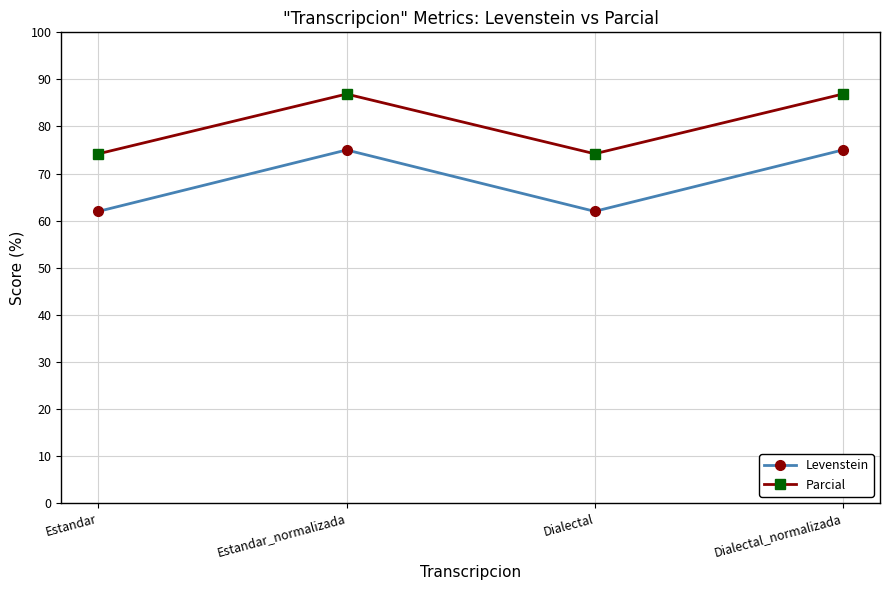

Reading left to right, what are all the values shown in this chart?

Levenstein: Estandar=62.0	Estandar_normalizada=75.0	Dialectal=62.0	Dialectal_normalizada=75.0
Parcial: Estandar=74.2	Estandar_normalizada=86.9	Dialectal=74.2	Dialectal_normalizada=86.9